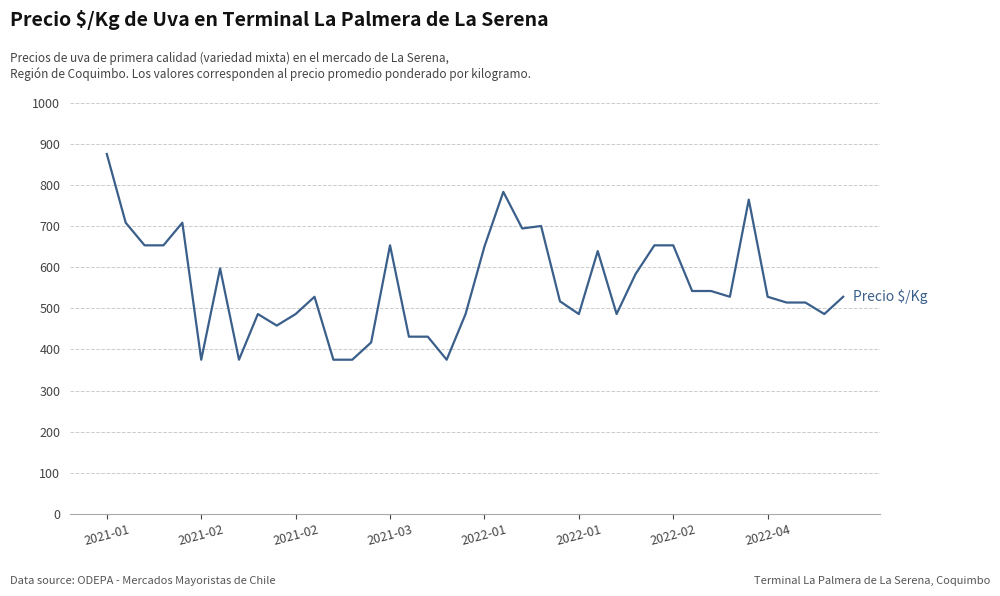

What is the difference between the maximum and minimum values?

500